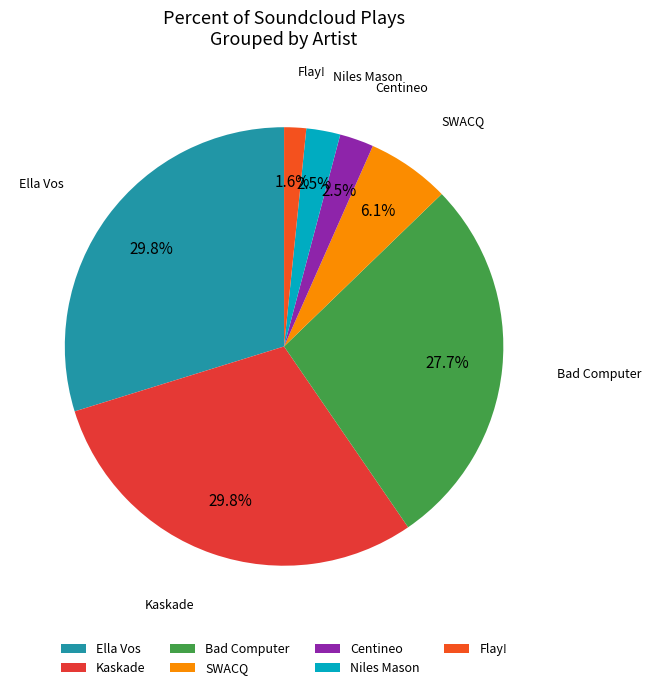

What portion of the pie excludes Niles Mason?

97.5%